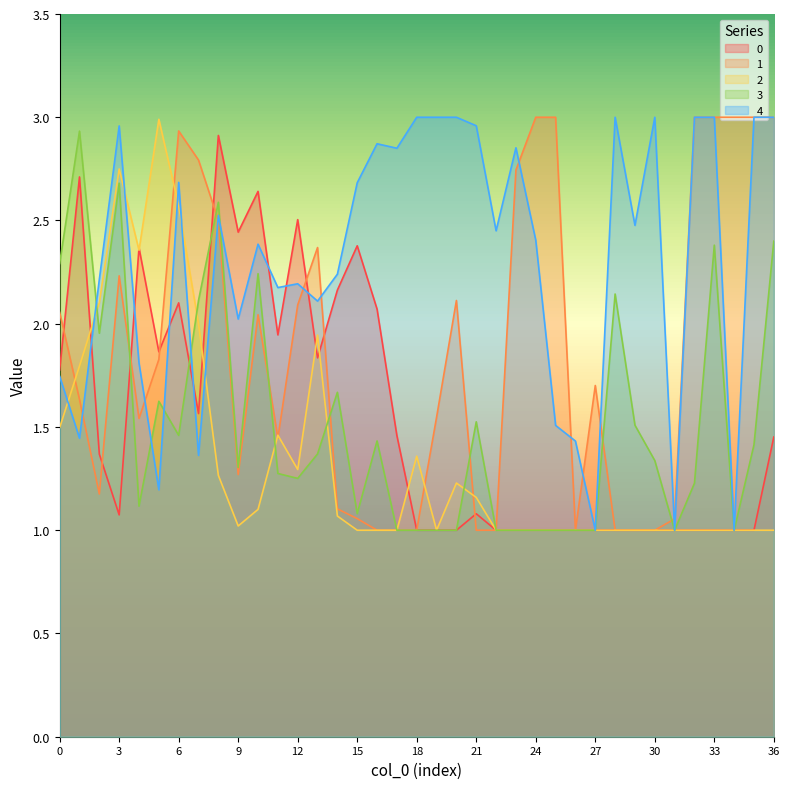

At which category is the sum across all series the highest?

8